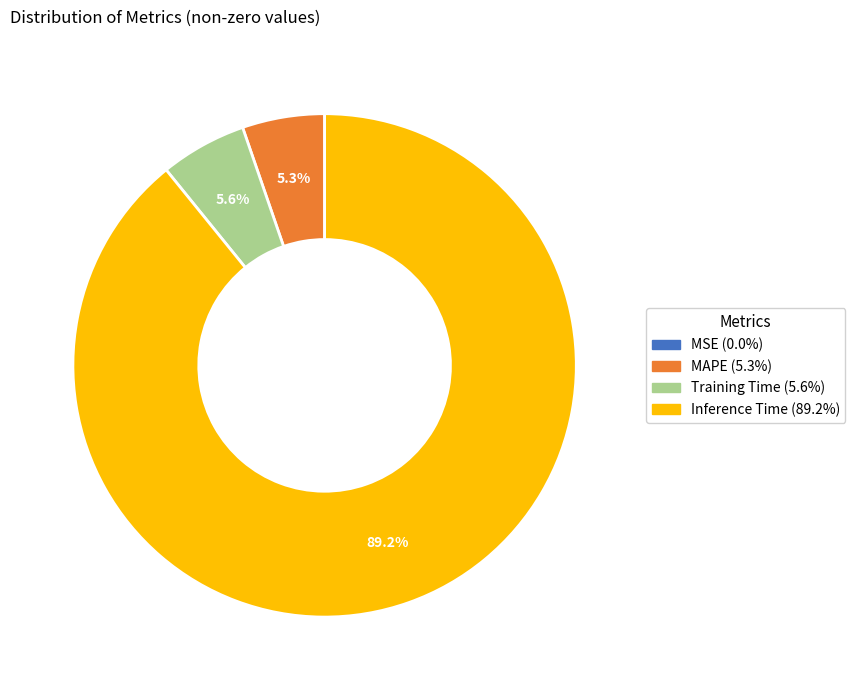

To the nearest percent, what is the average slice percentage?

25%